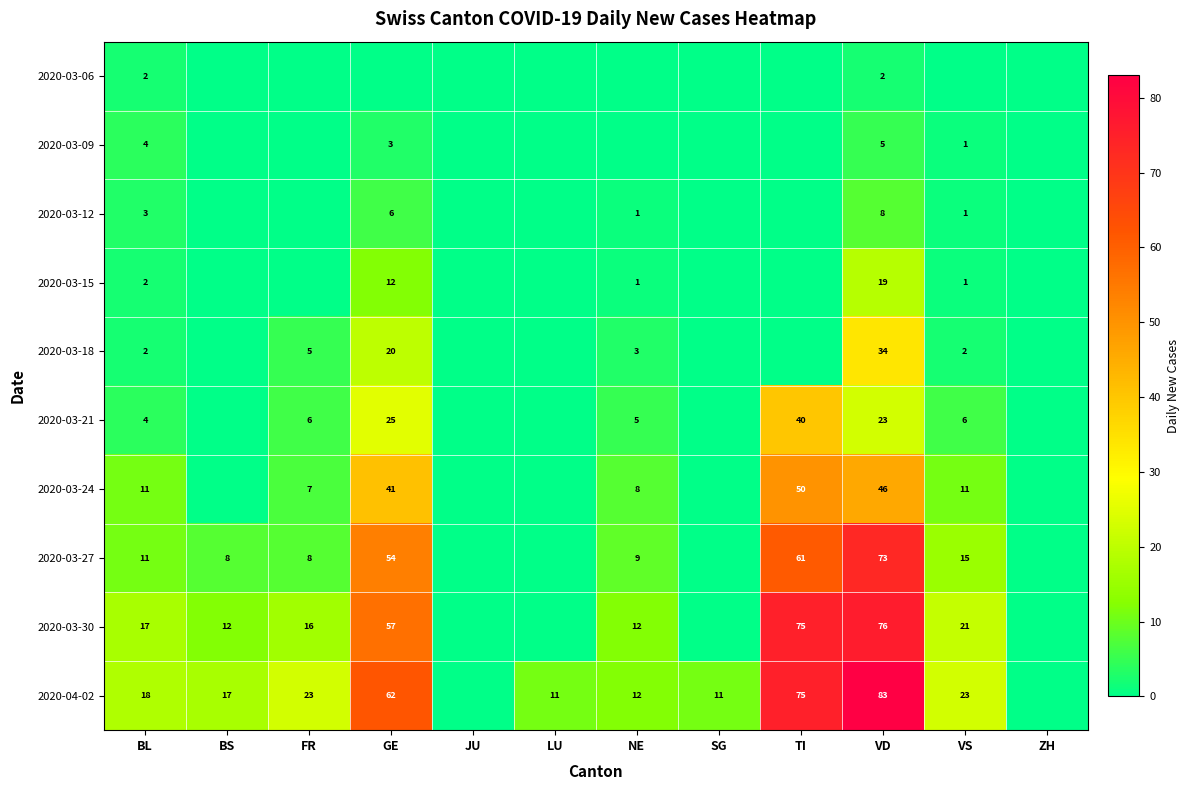

Is the value of 2020-03-15 at BL greater than the value of 2020-03-09 at VS?

Yes